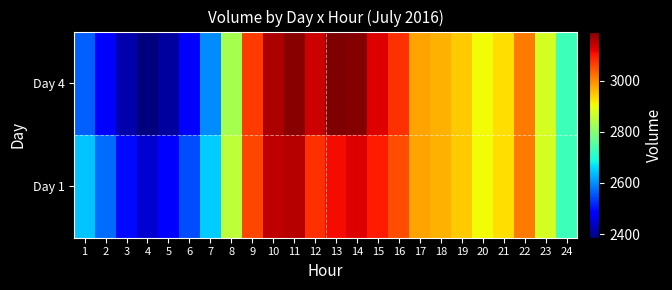

At 7, list the series in order from largest to smallest.

Day 1, Day 4